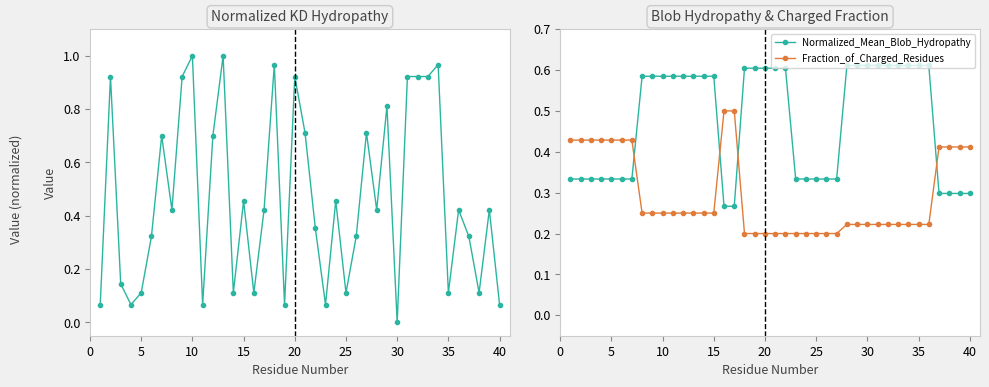

How many times do Fraction_of_Charged_Residues and Normalized_Kyte-Doolittle_hydropathy cross each other?

22